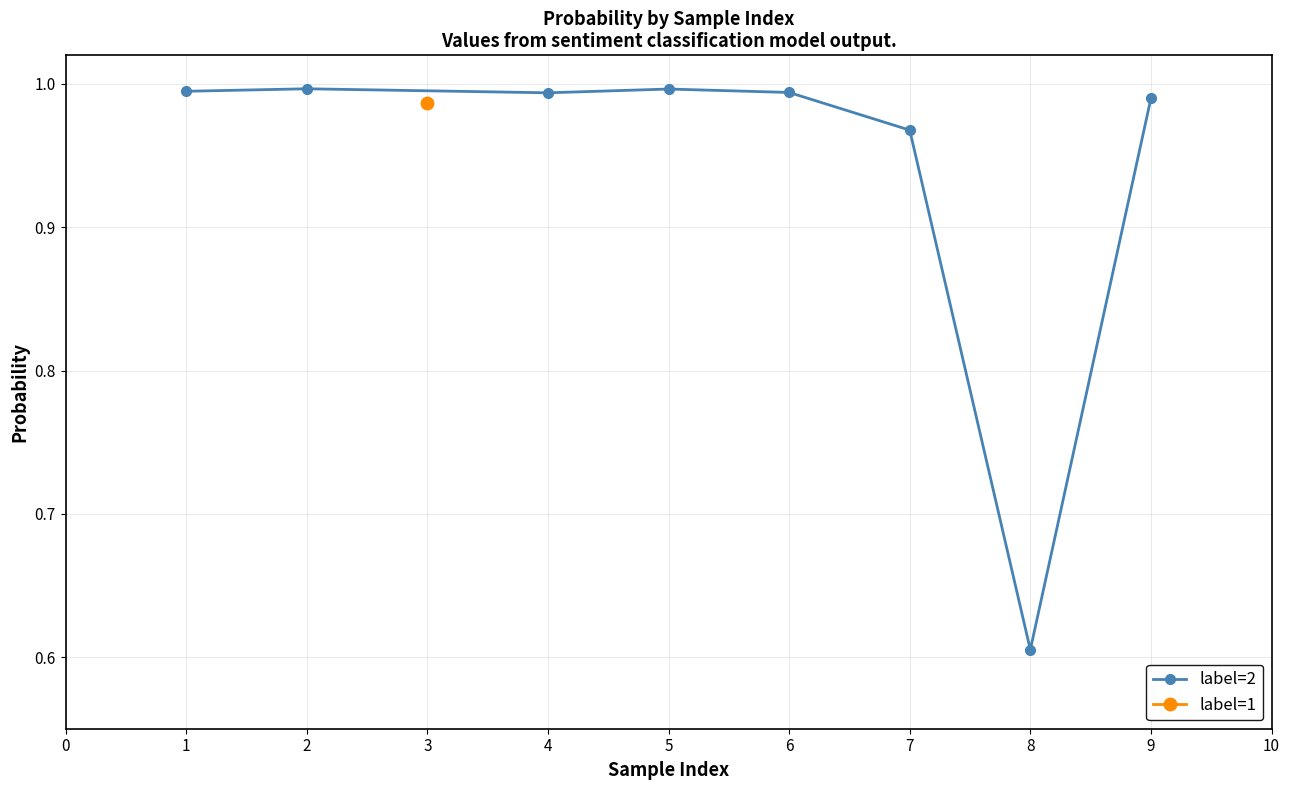

True or false: label=2 has more than 0 points higher than both neighbors.

True